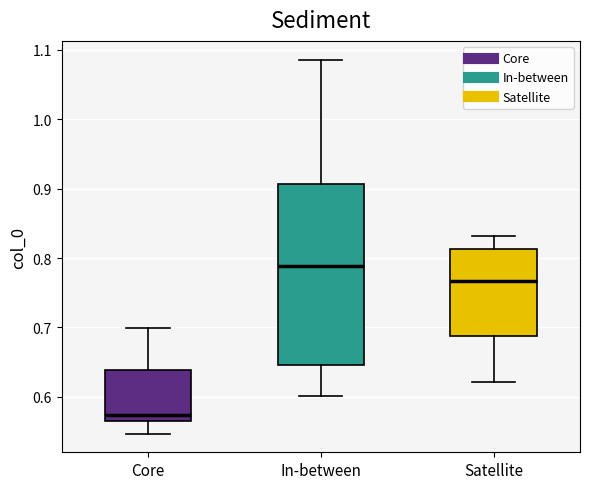

Comparing the boxes themselves (not the whiskers), which one is the tallest?

In-between